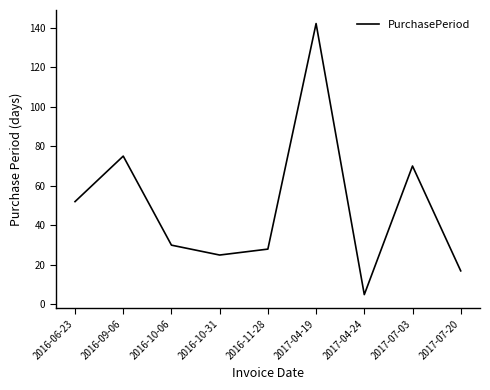

Rank the categories by value from highest to lowest.

2017-04-19, 2016-09-06, 2017-07-03, 2016-06-23, 2016-10-06, 2016-11-28, 2016-10-31, 2017-07-20, 2017-04-24